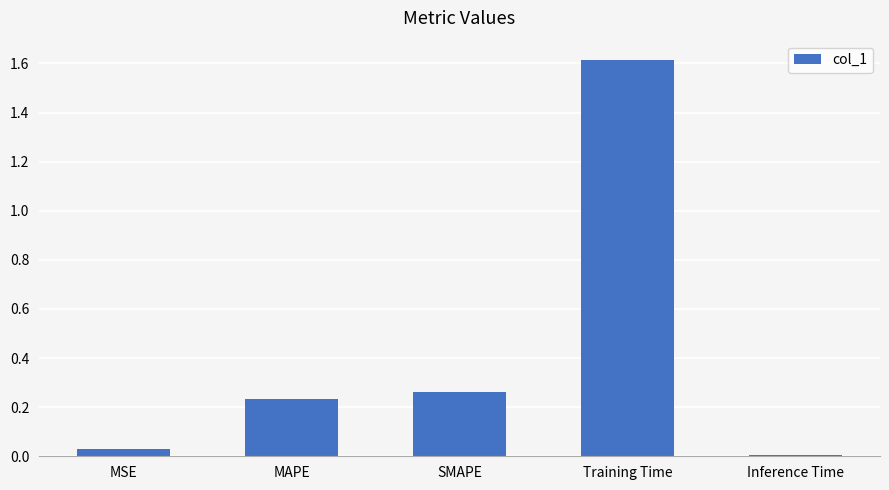

At which label is the value closest to 0?

Inference Time